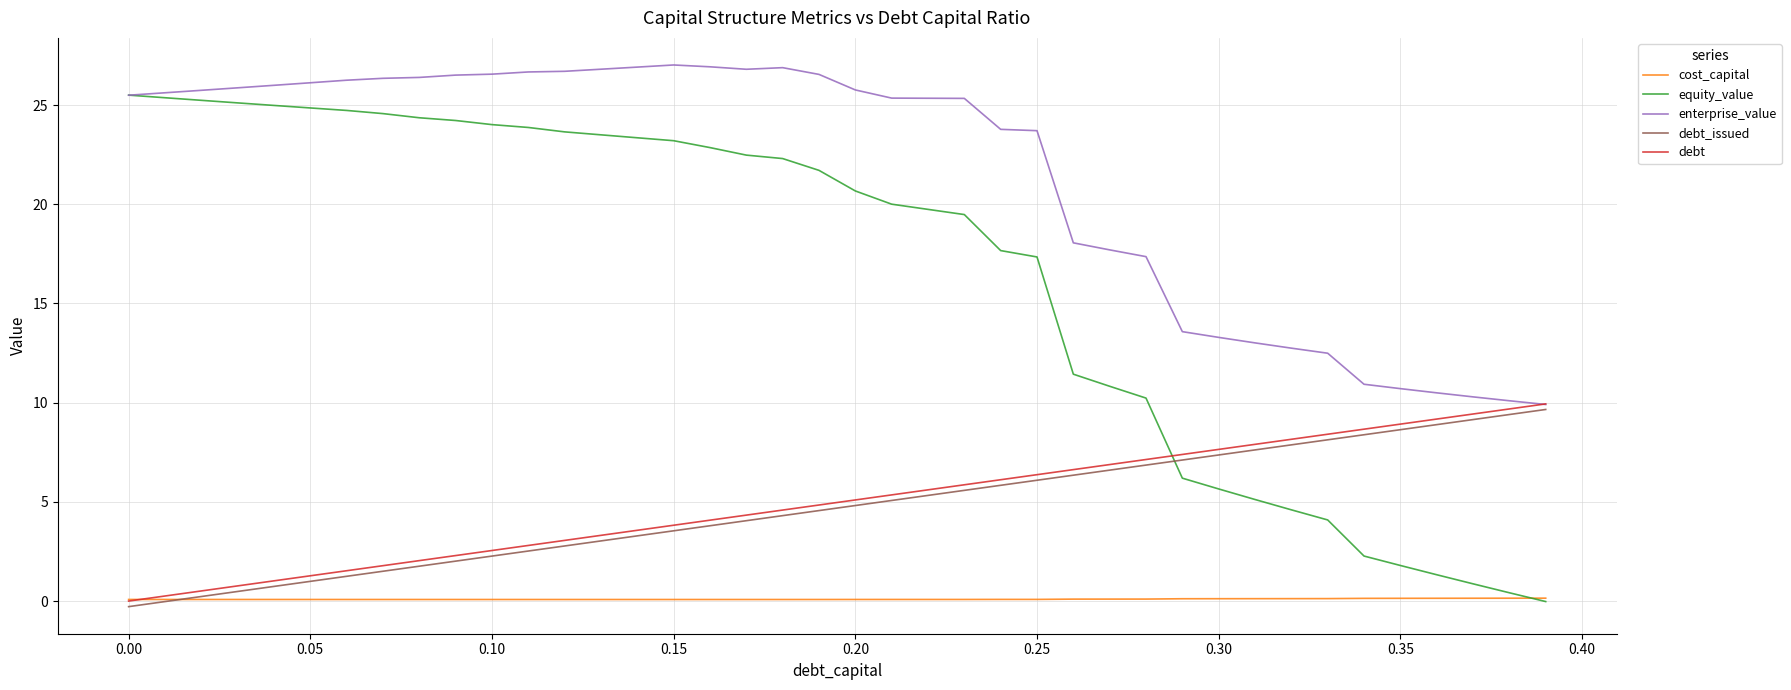

What are all the series names shown in the legend?

cost_capital, equity_value, enterprise_value, debt_issued, debt